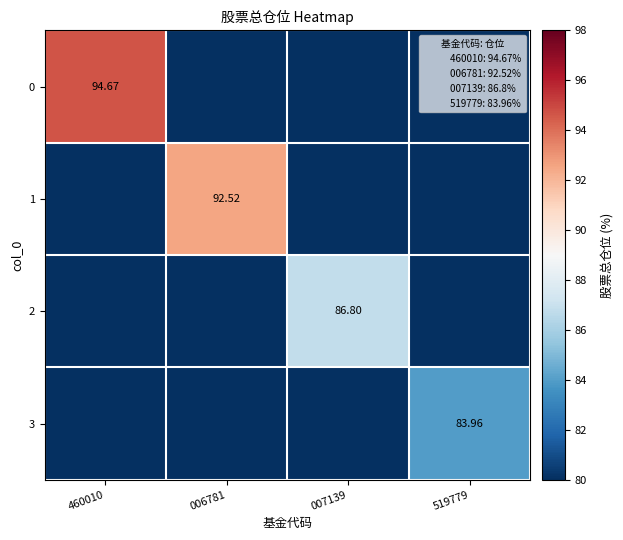

Which category has the highest value across all series?

460010